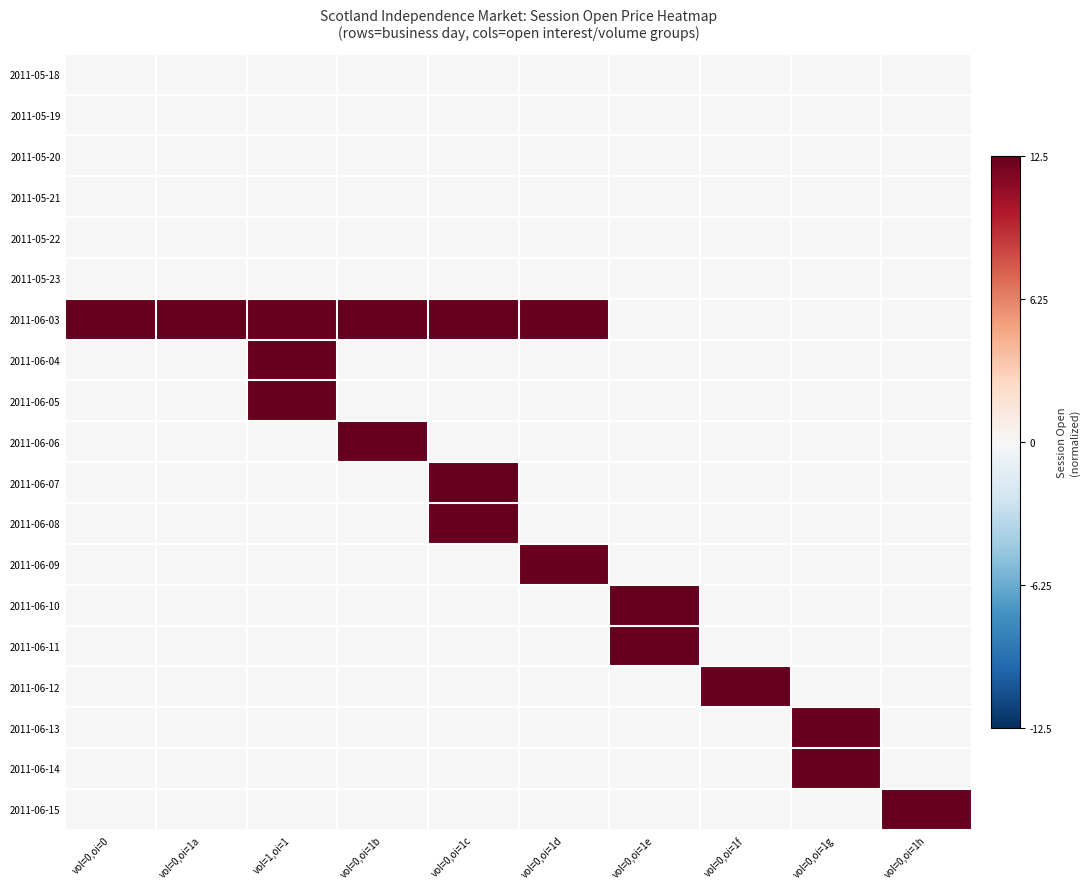

List the series in order of their peak value, highest first.

2011-06-03, 2011-06-04, 2011-06-05, 2011-06-06, 2011-06-07, 2011-06-08, 2011-06-09, 2011-06-10, 2011-06-11, 2011-06-12, 2011-06-13, 2011-06-14, 2011-06-15, 2011-05-18, 2011-05-19, 2011-05-20, 2011-05-21, 2011-05-22, 2011-05-23